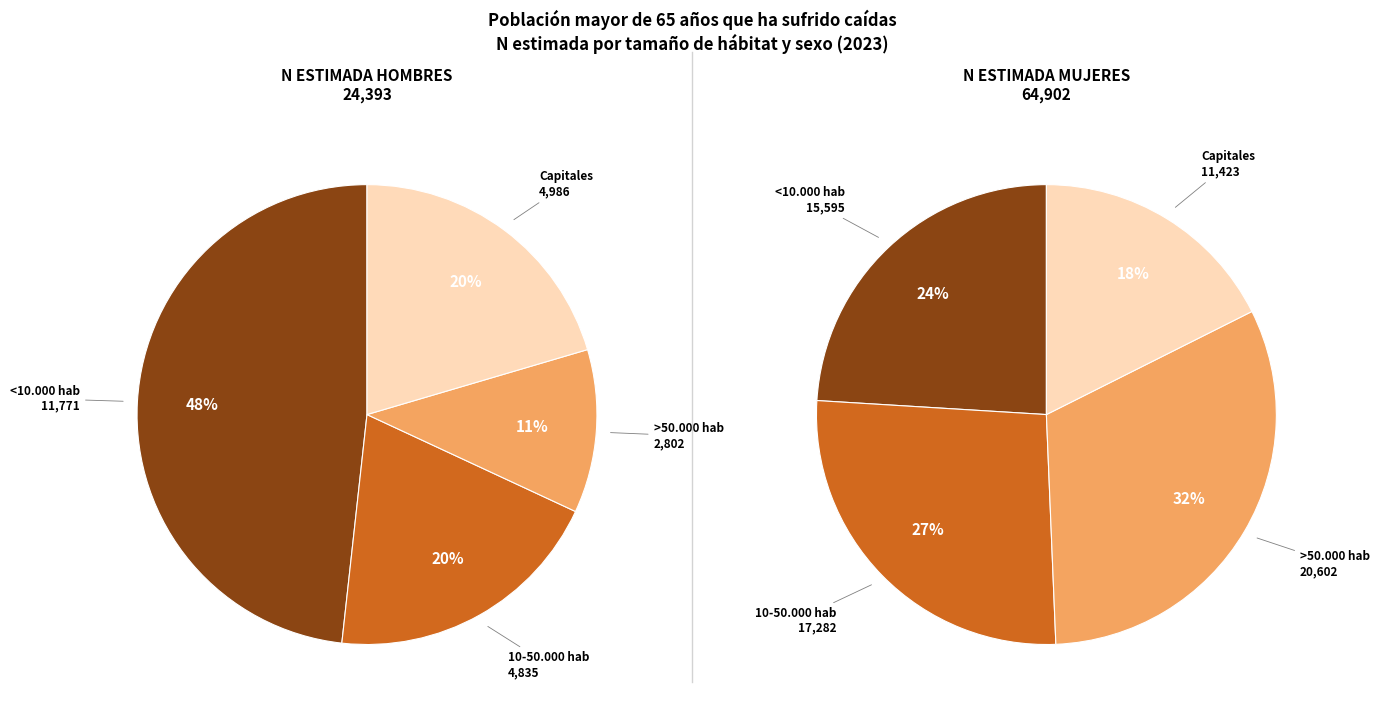

How many slices are in this pie chart?

4